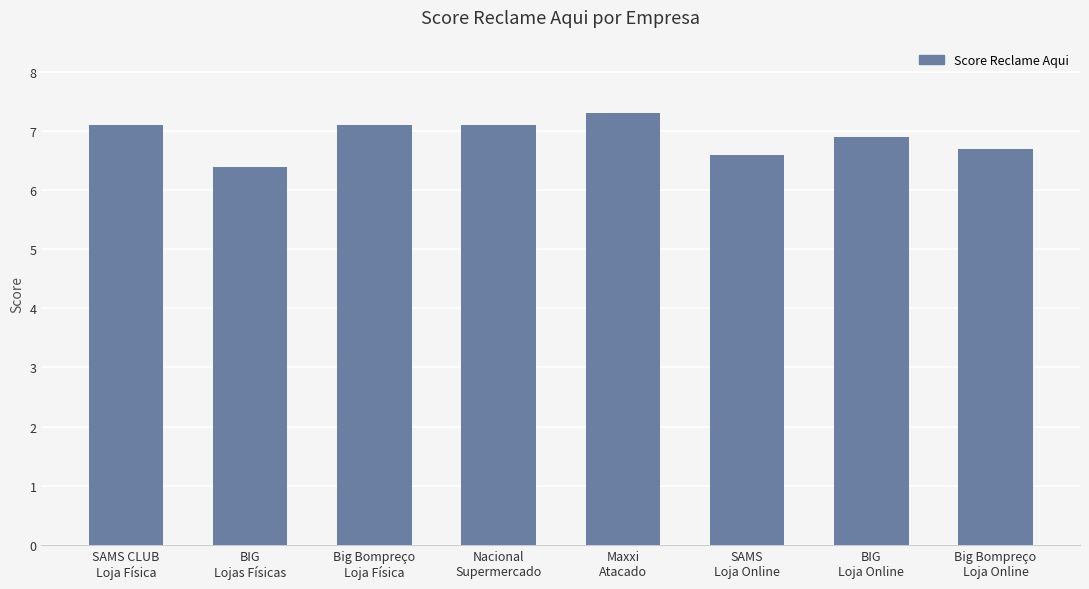

Which has a higher value, Big Bompreço
Loja Física or BIG
Lojas Físicas?

Big Bompreço
Loja Física